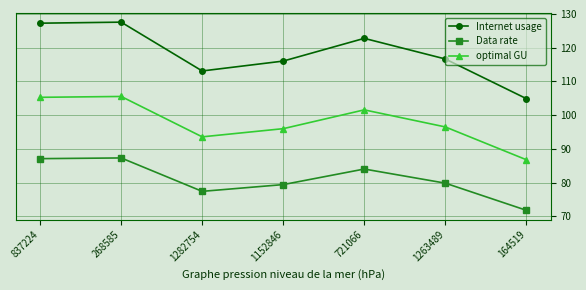

True or false: Data rate and Internet usage intersect in this chart.

False